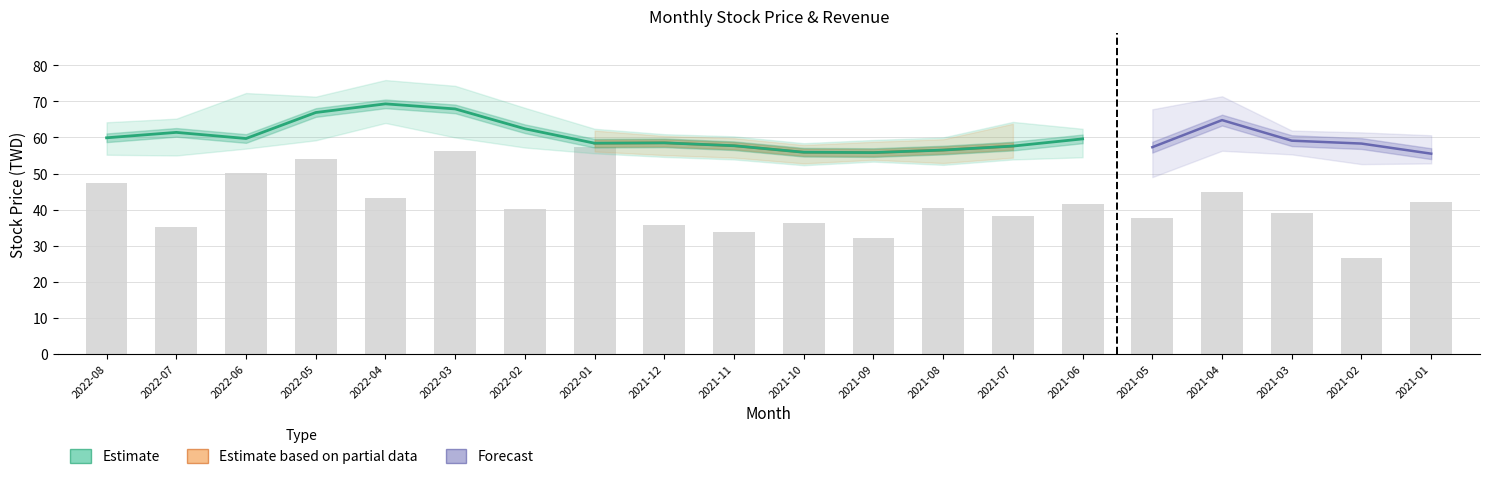

Is it true that cumulative_revenue equals 53.4 at 2021-08?

False